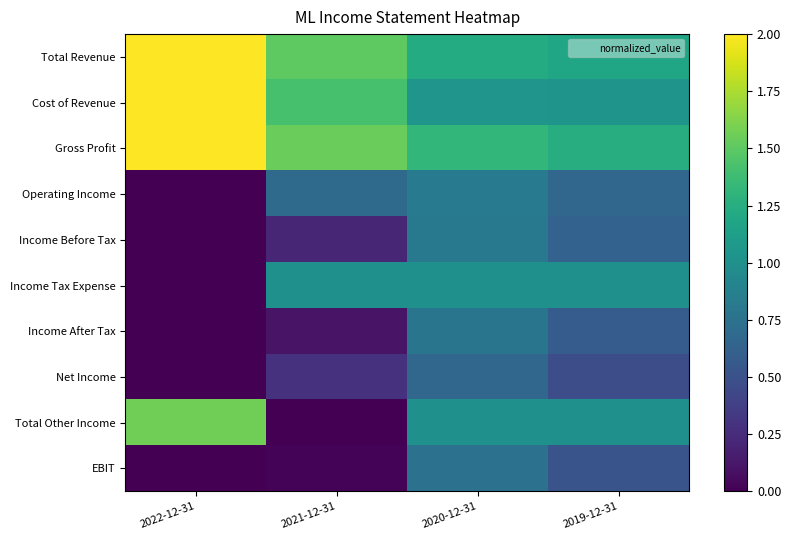

What is the spread (max minus min) of values at 2019-12-31?

0.8